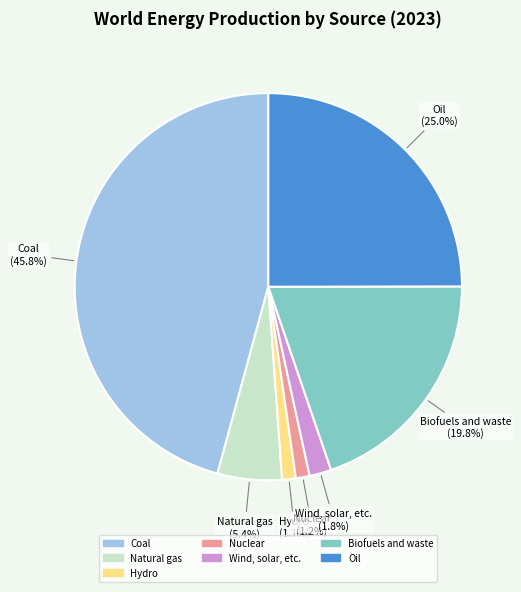

Is there any slice that represents more than half of the pie?

No